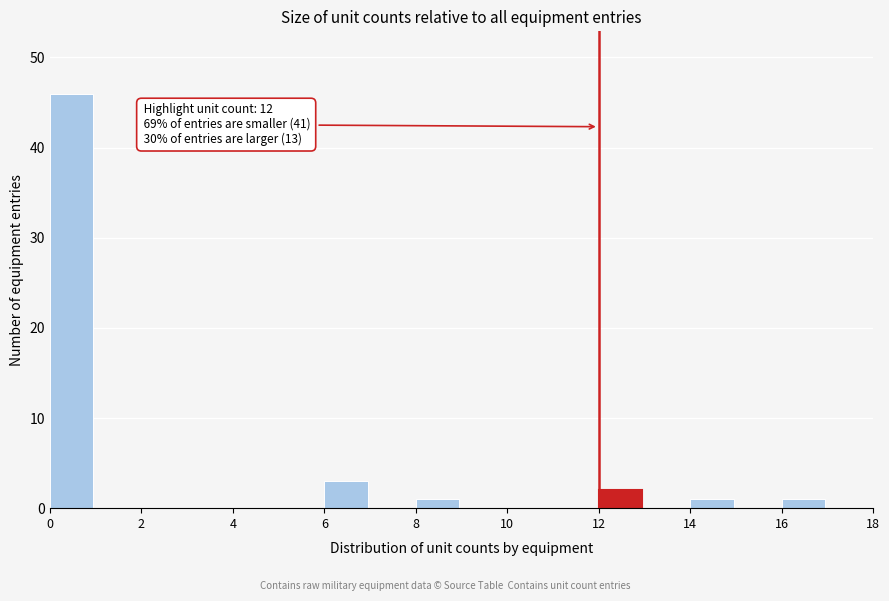

Which range on the x-axis has the tallest bar?

0 to 2